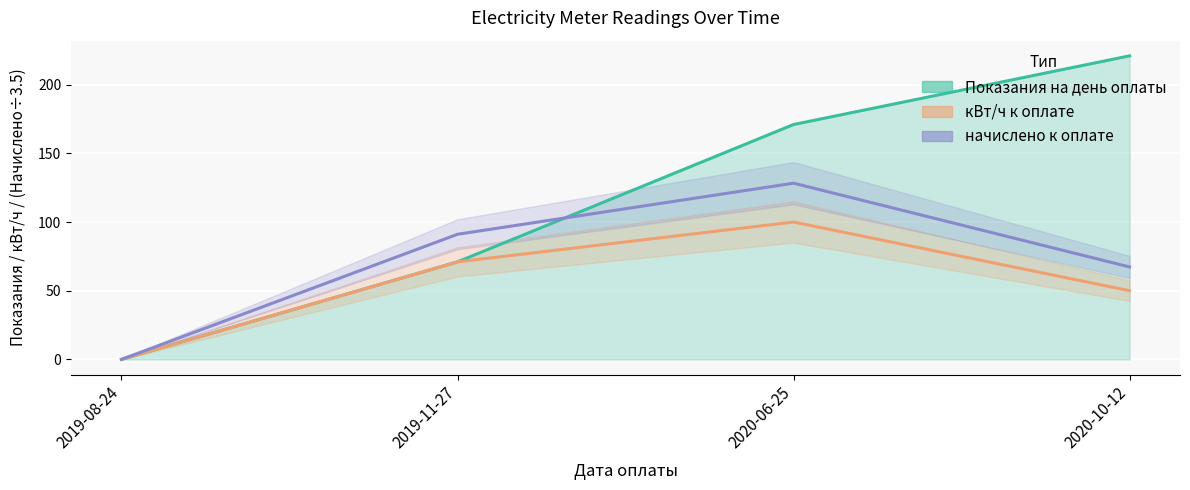

What position from the left is 2019-11-27?

2